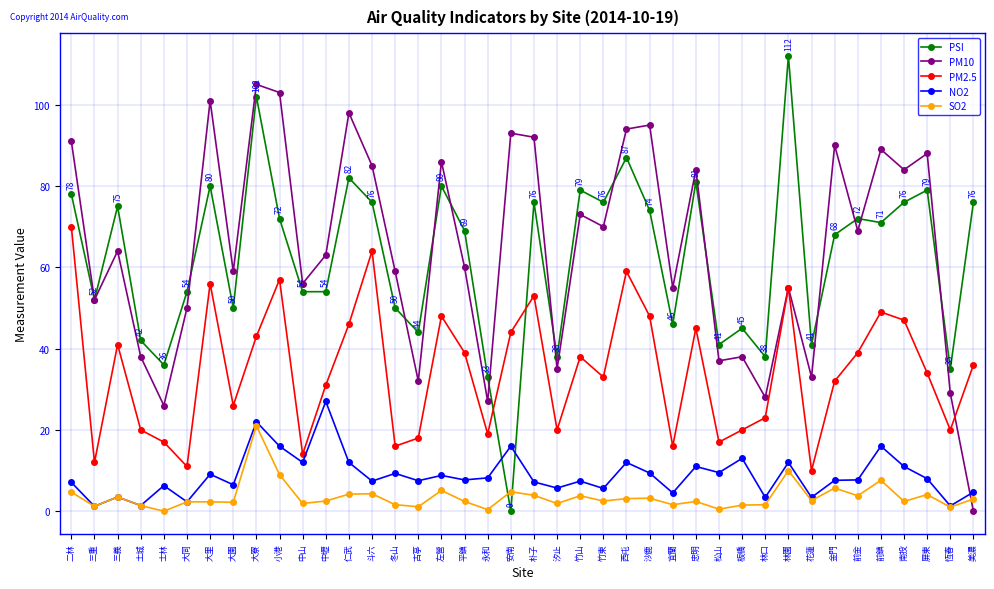

What is the value of the PSI point at the 19th from the left?

33.0